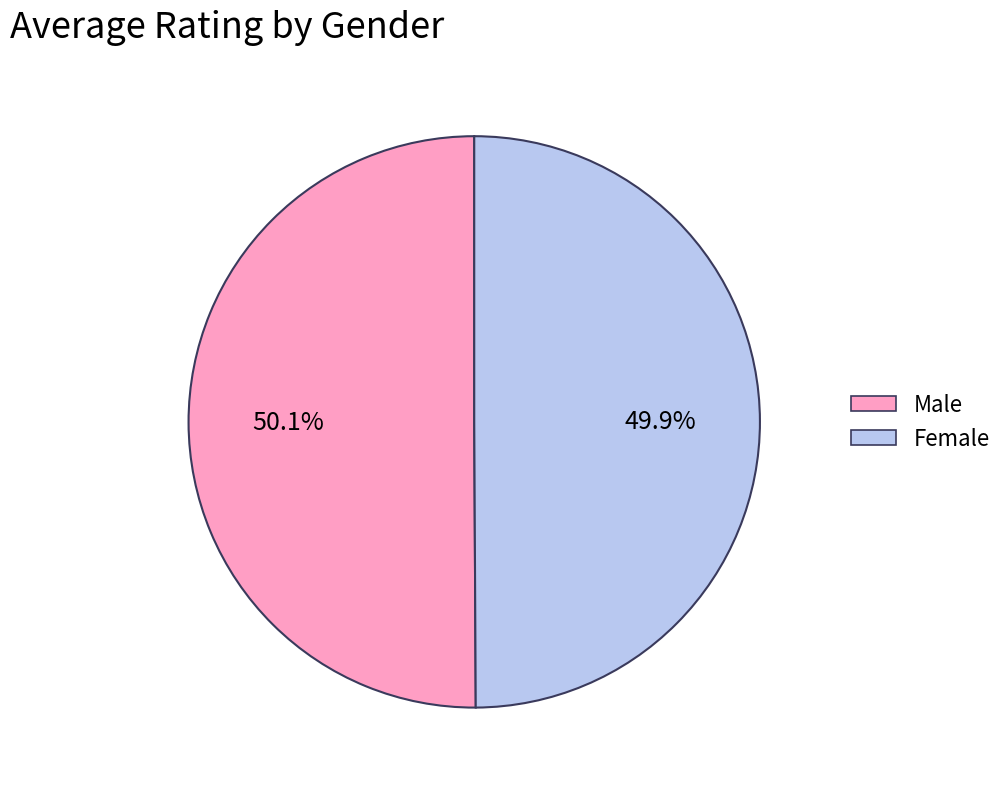

Combined, what portion of the pie is Female and Male?

100.0%